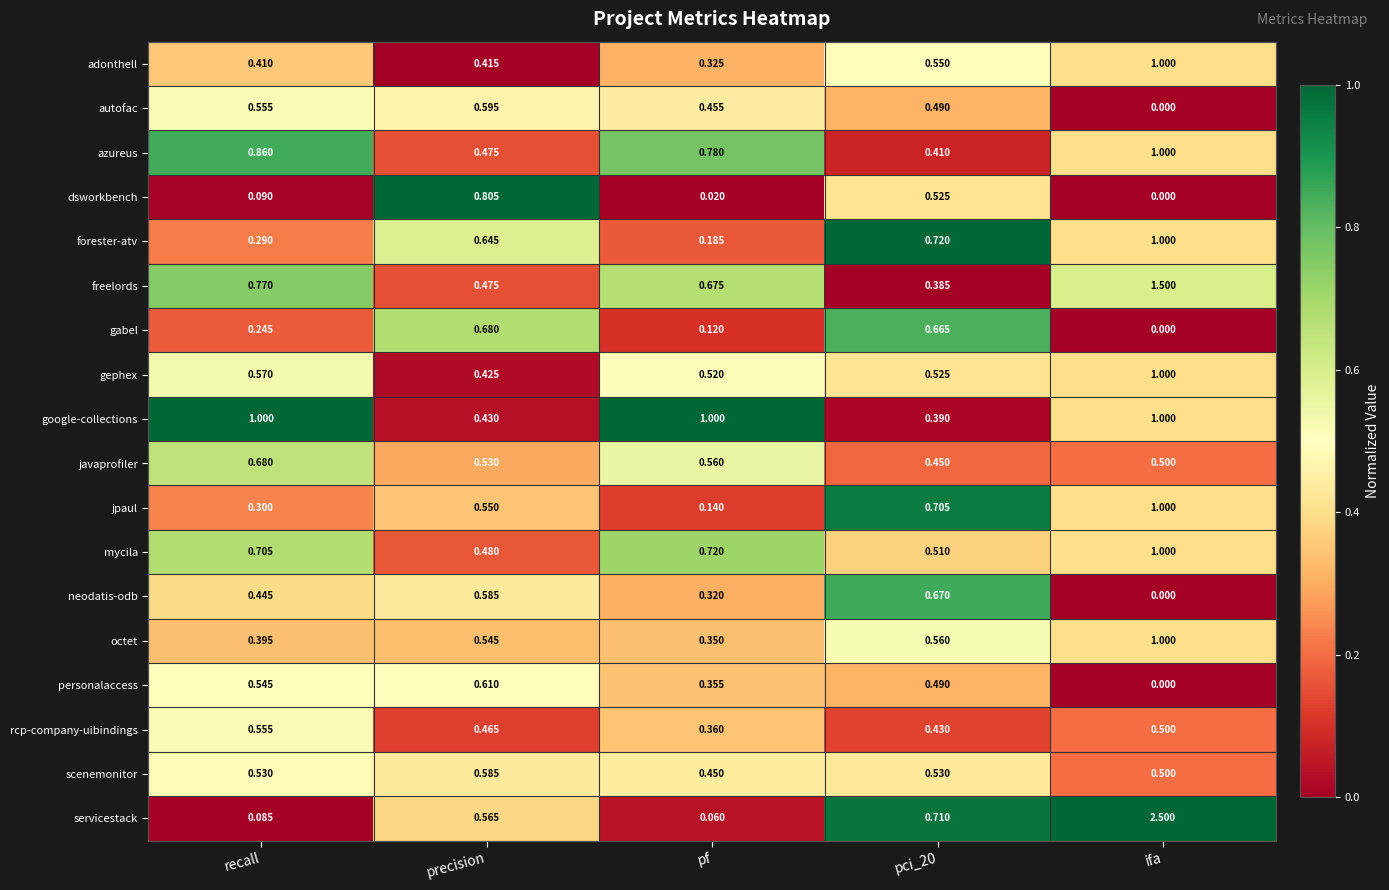

Which series has the largest range (max minus min)?

servicestack